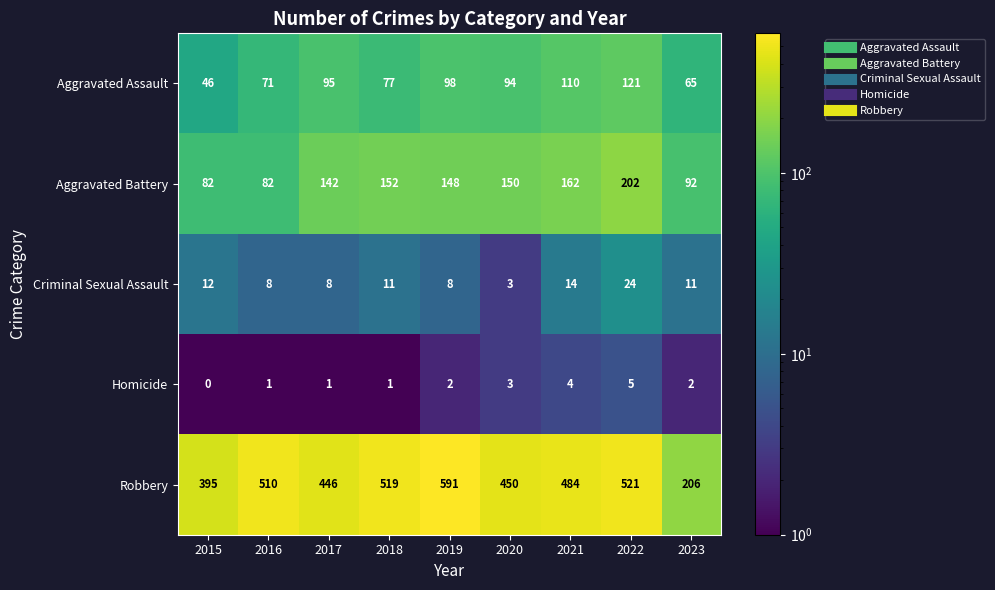

What is the average value of the Aggravated Assault series?

86